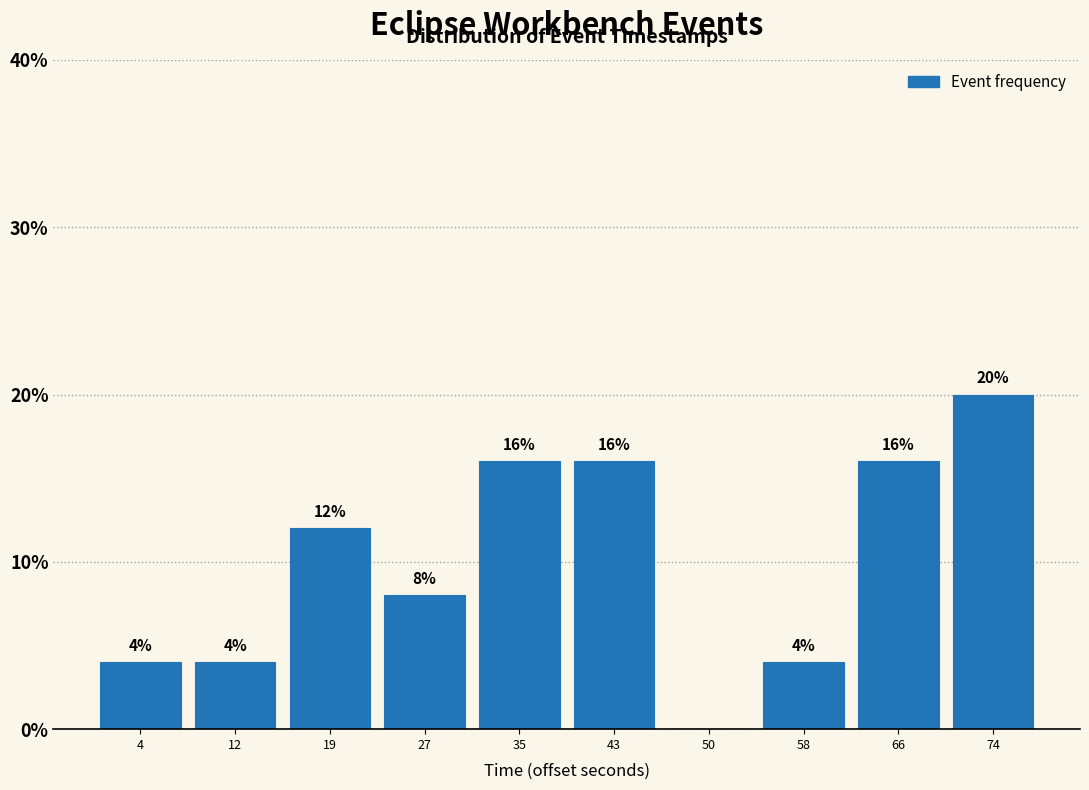

Which range on the x-axis has the tallest bar?

70 to 78